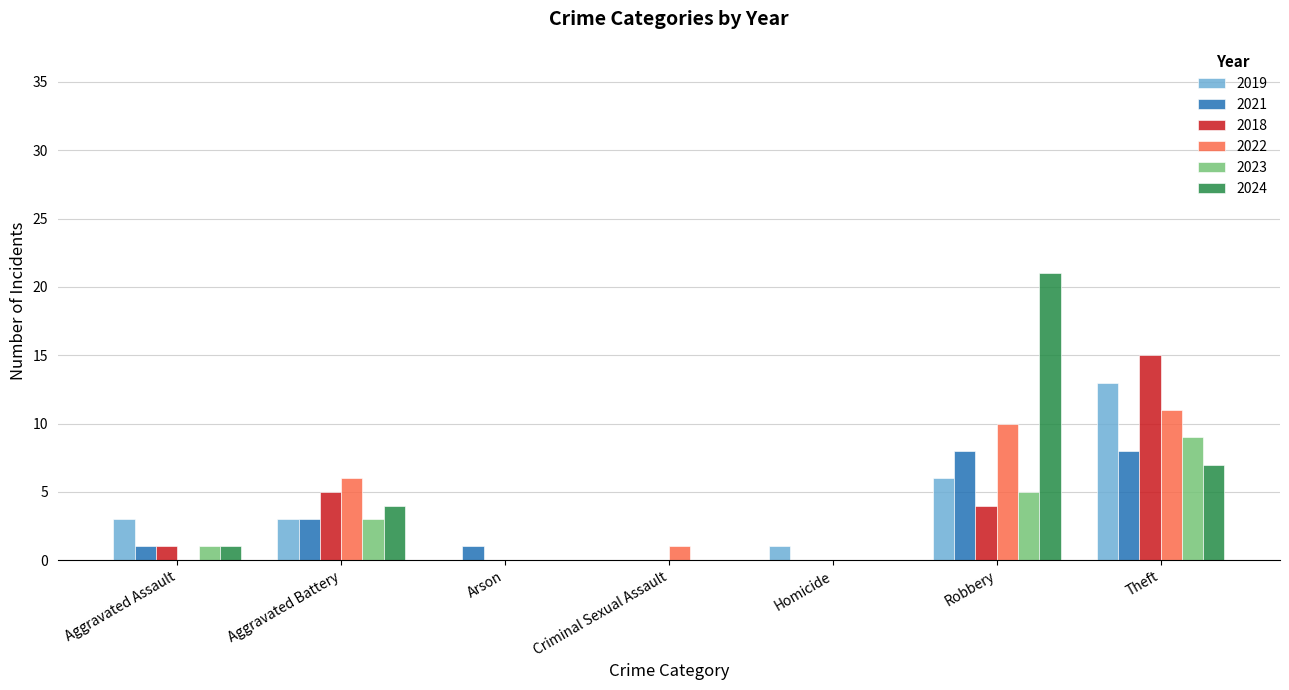

What is the sum of the 2018 values at Aggravated Battery and Theft?

20